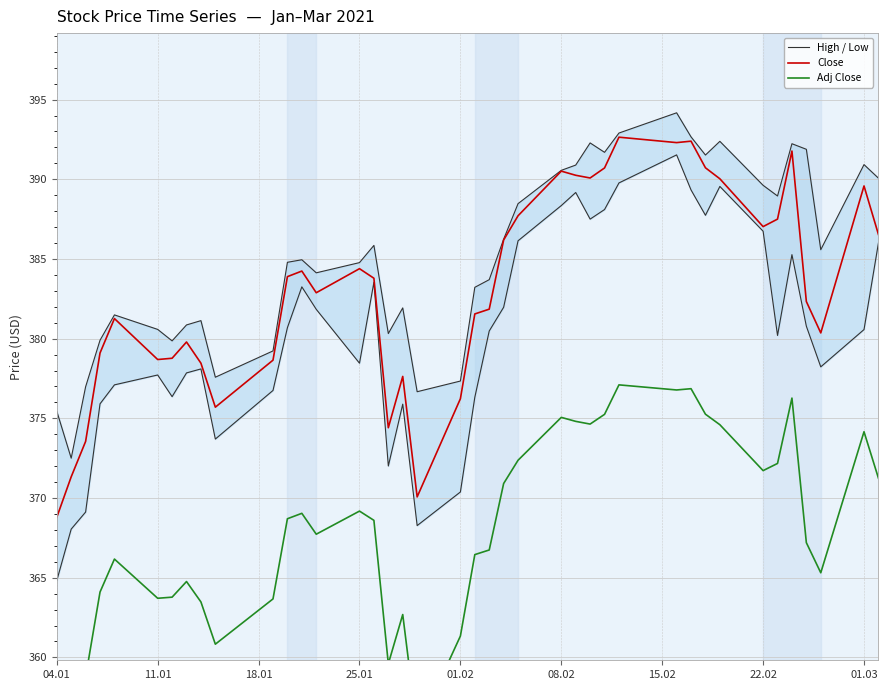

How many interior local valleys does the Low series have?

9